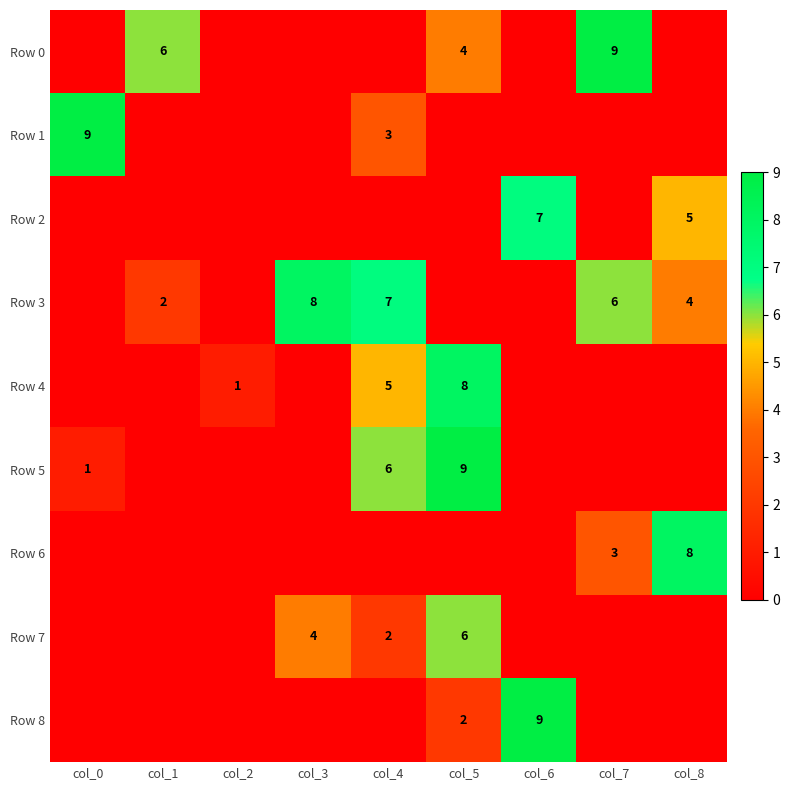

Is it true that Row 4 equals 2 at col_4?

False